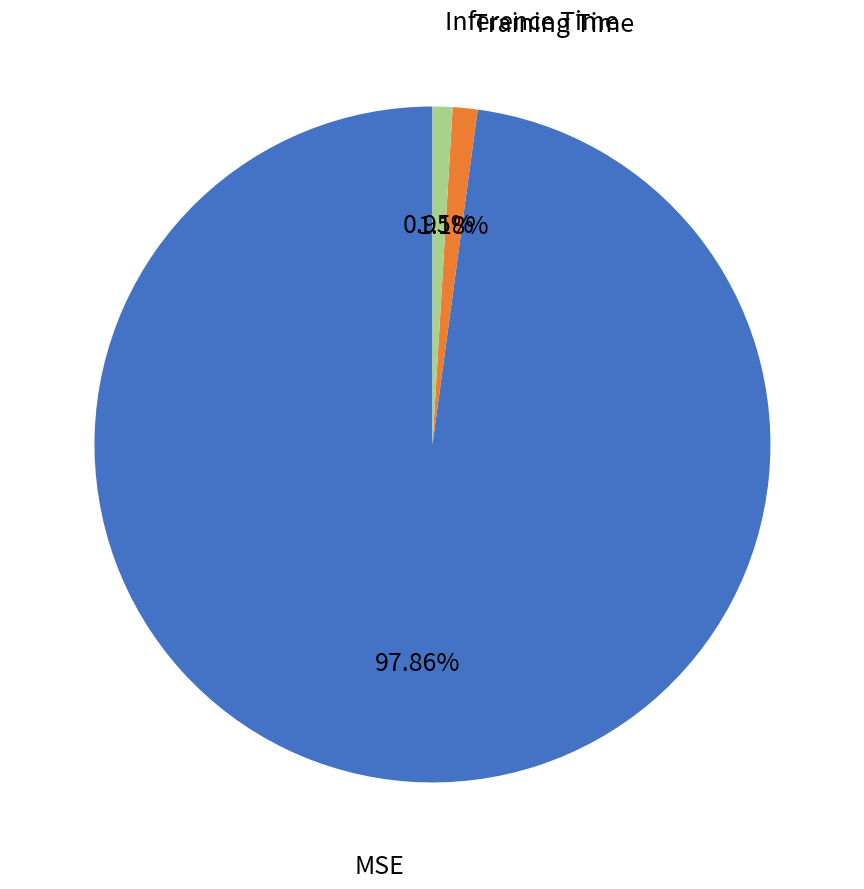

Count the number of slices in the pie.

3